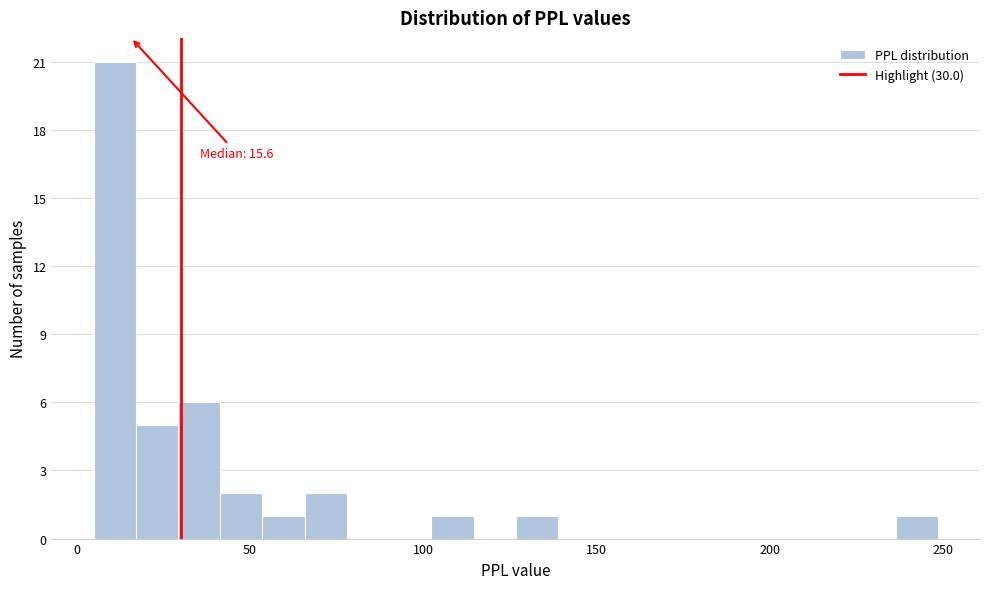

Around what value on the x-axis is the tallest bar? Give the approximate position of its centre, as read against the axis.

10